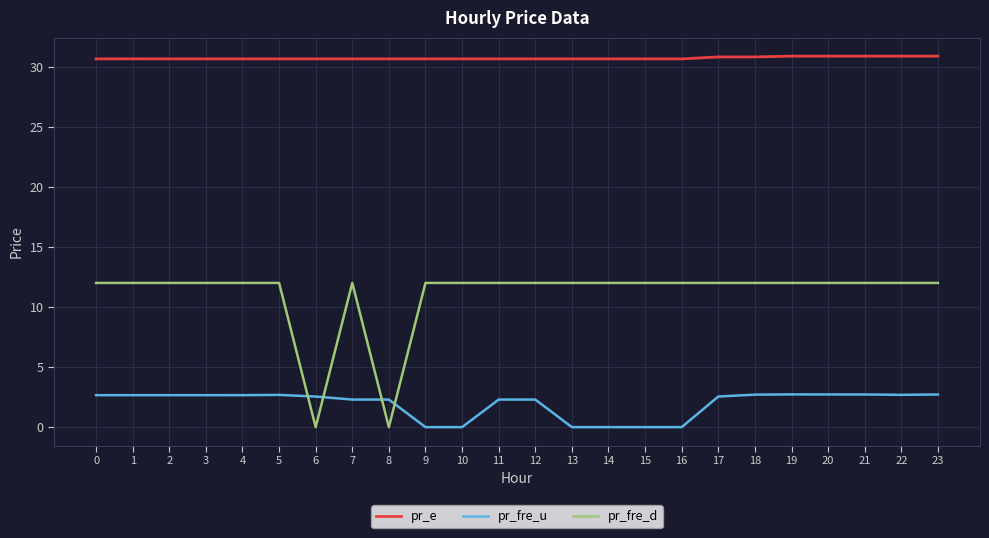

What is the greatest value displayed?

30.9